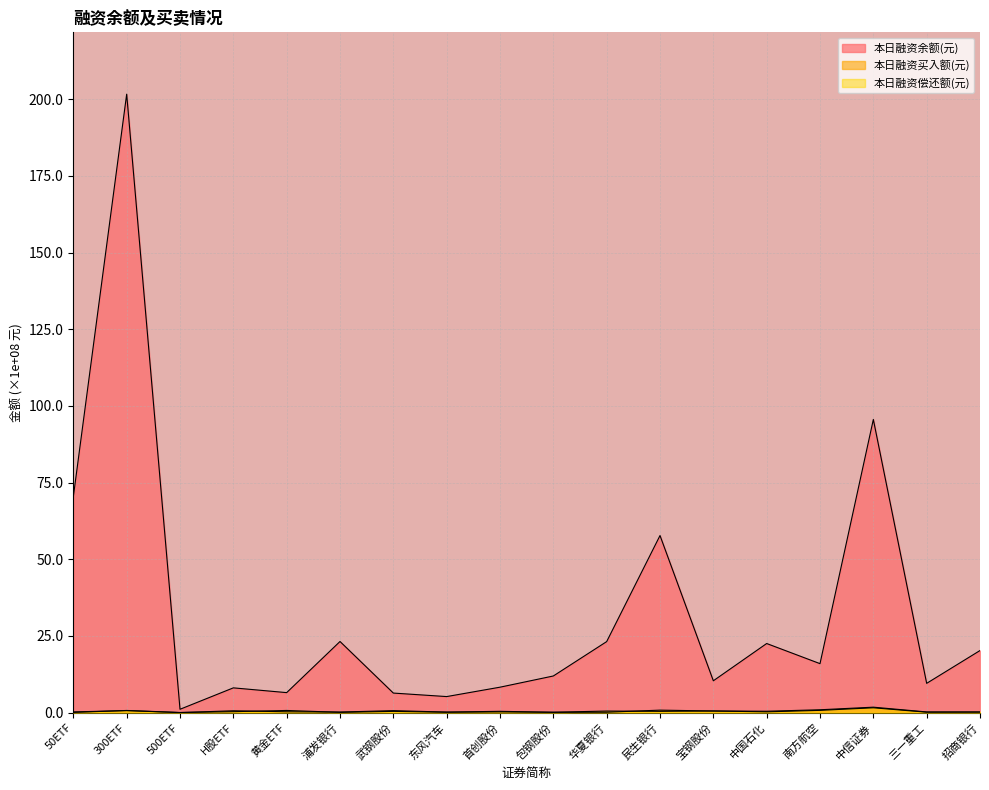

True or false: 本日融资余额(元) has more than 0 points higher than both neighbors.

True